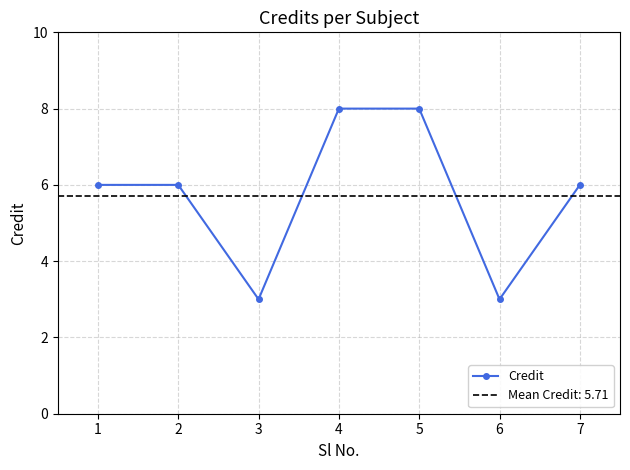

Reading right to left, extract all data points from this chart.

6	3	8	8	3	6	6